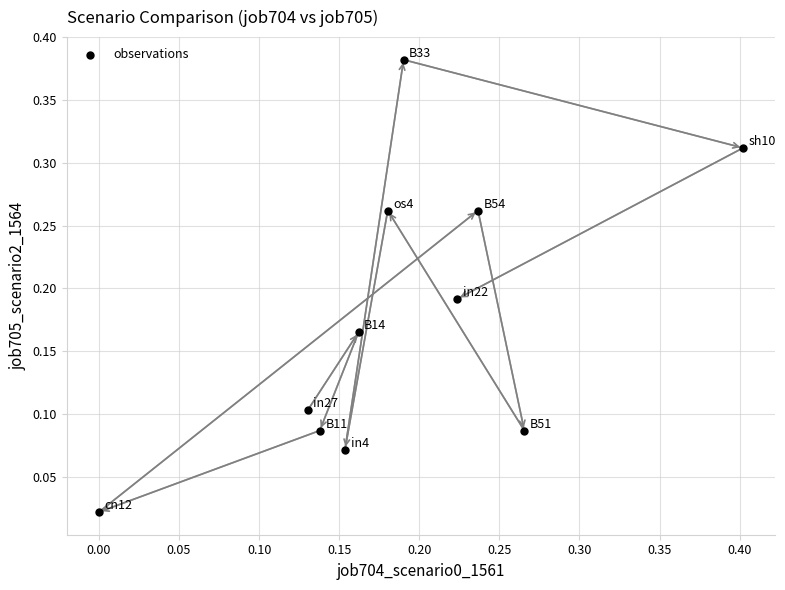

How many data points are displayed?

11